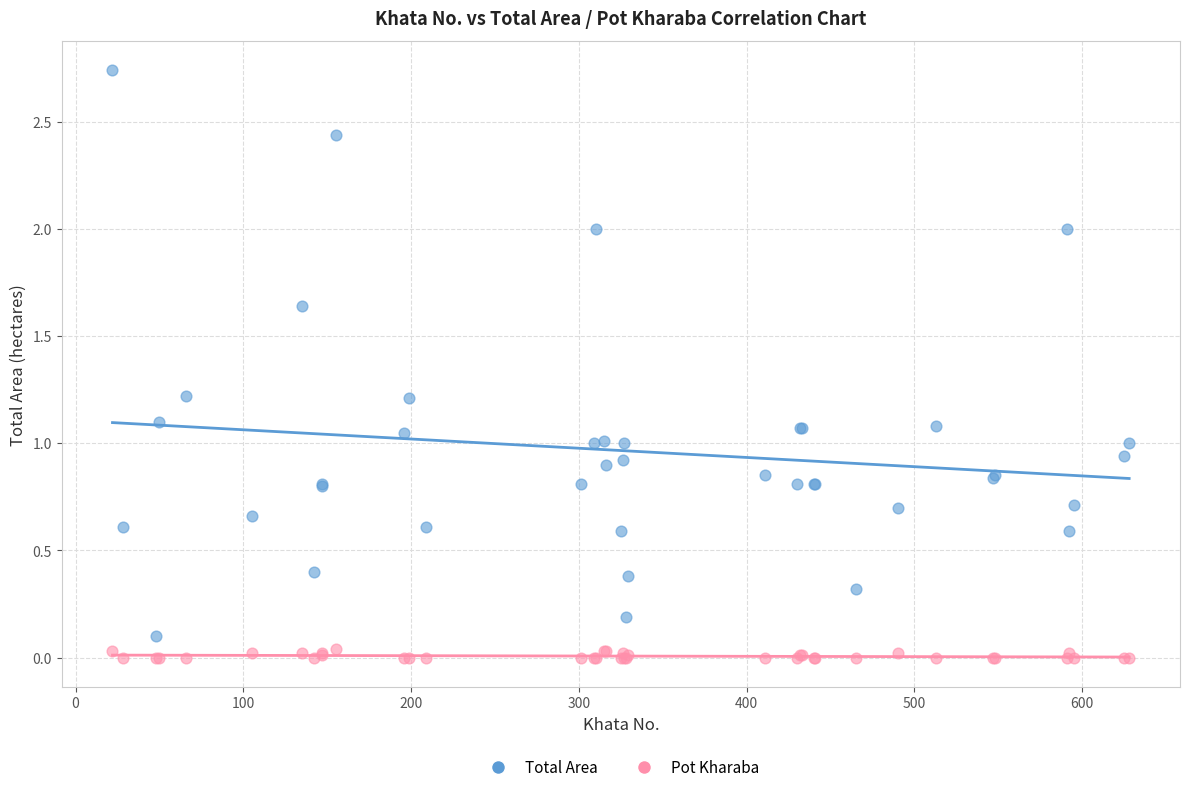

Which series has the widest spread of Y values?

Total Area